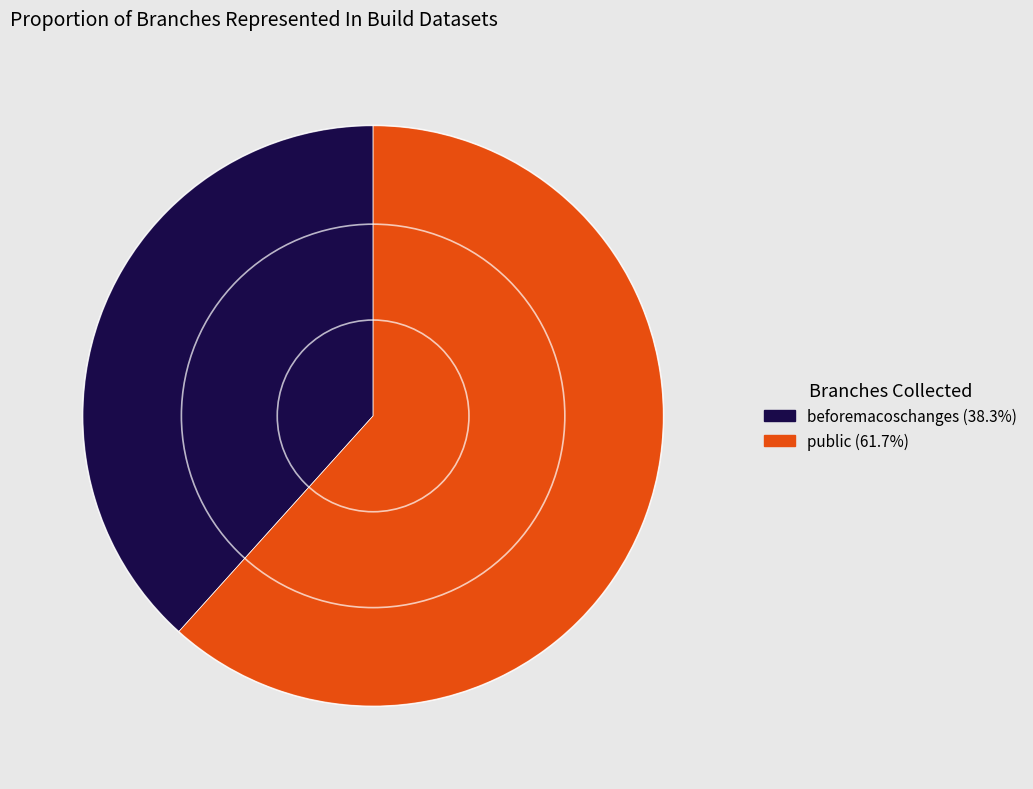

Is there a majority slice in this chart?

Yes